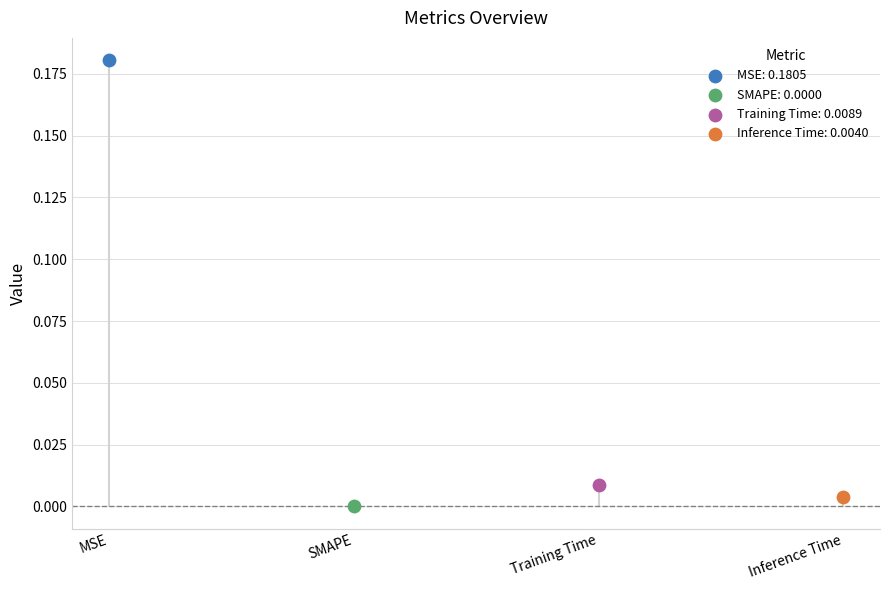

Which has a higher value, Training Time or SMAPE?

Training Time